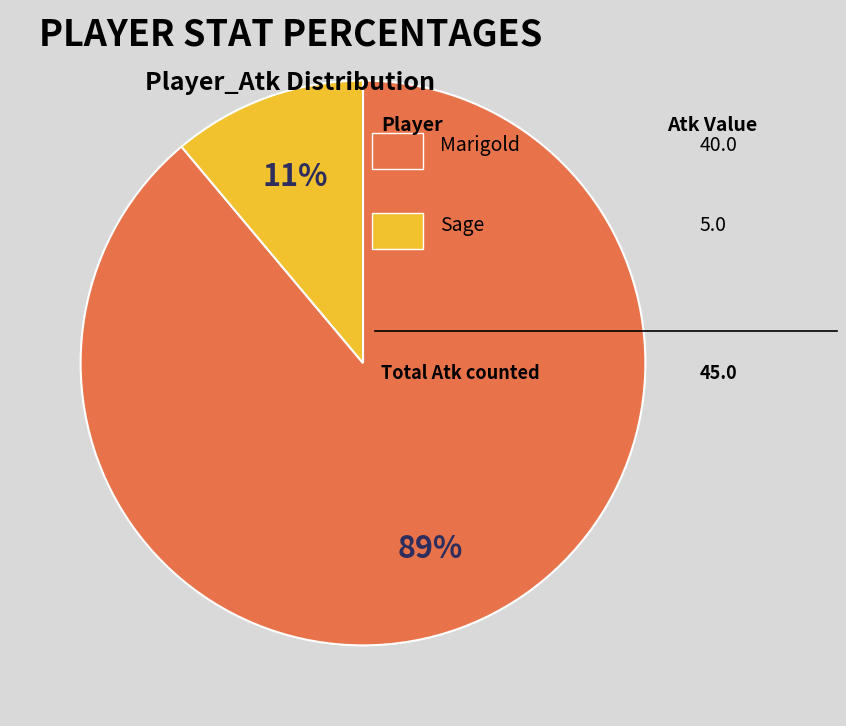

Is there any slice that represents more than half of the pie?

Yes